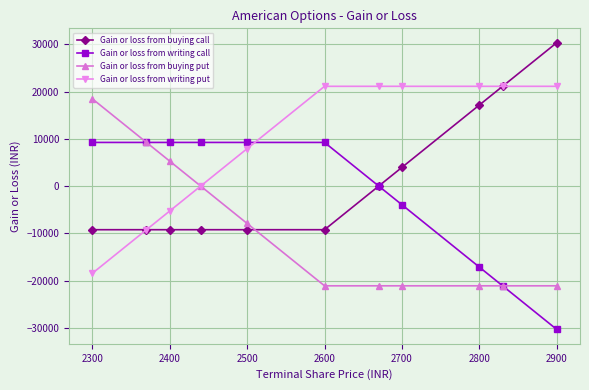

List the series in order of their overall mean, highest first.

Gain or loss from writing put, Gain or loss from buying call, Gain or loss from writing call, Gain or loss from buying put